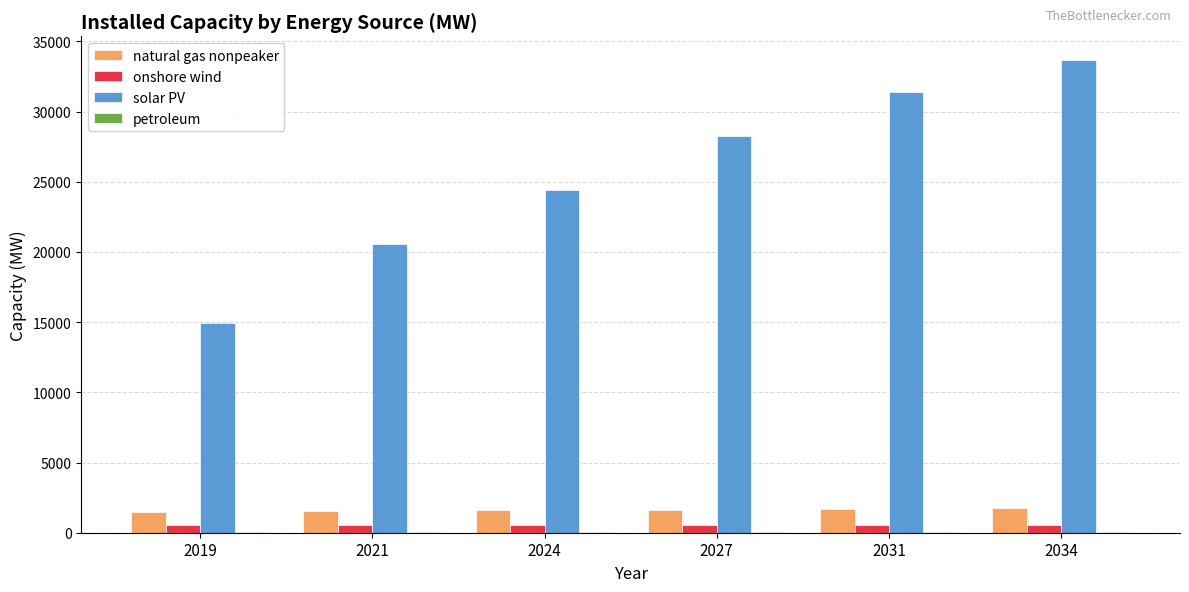

How many groups of bars are there?

6